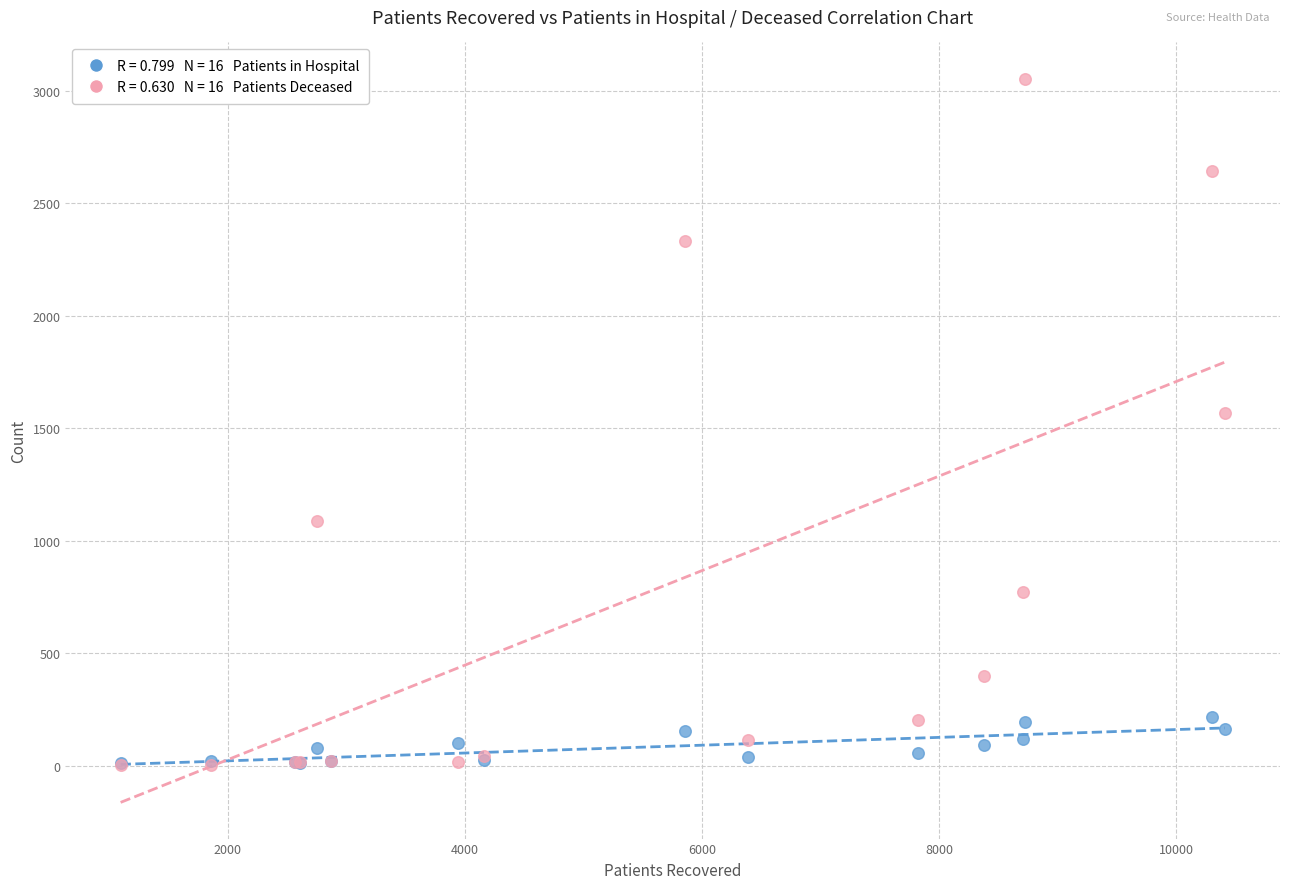

Across all series, what Y value is closest to 1528?

1565